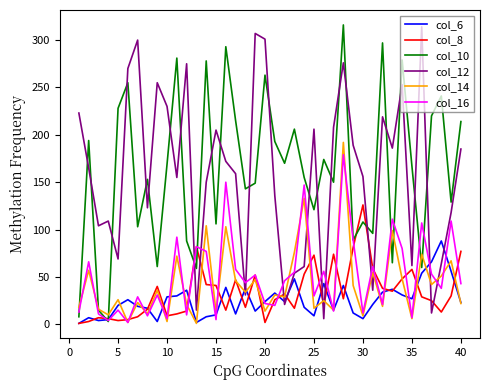

What is the greatest value displayed?

316